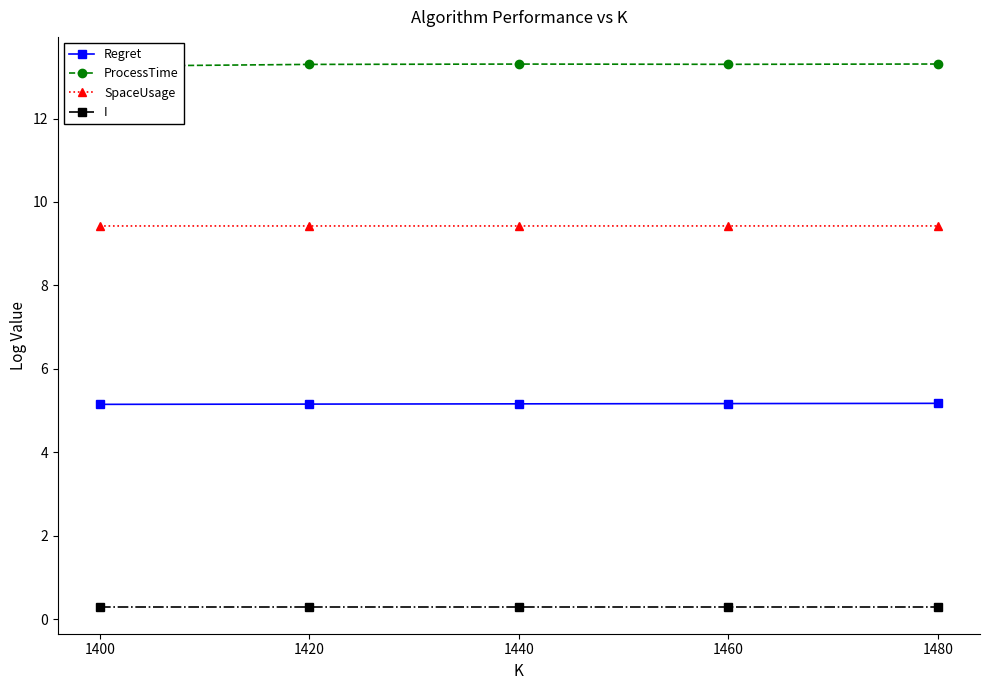

Which category has the highest value across all series?

1480